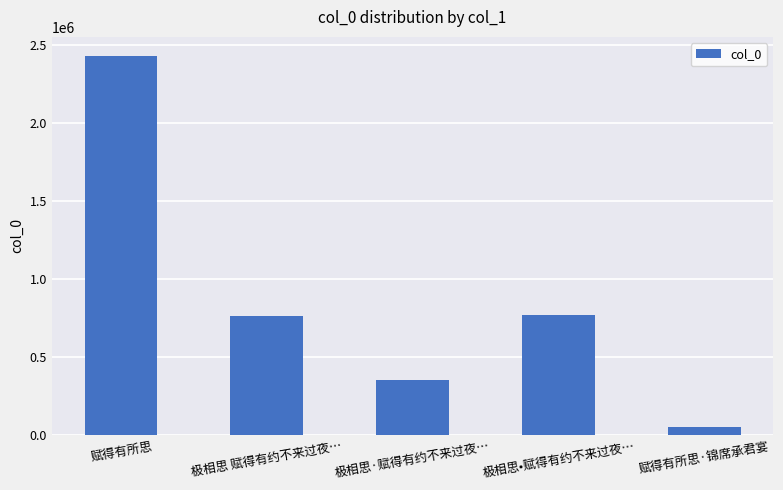

True or false: the data shows 2431936 at 赋得有所思.

True